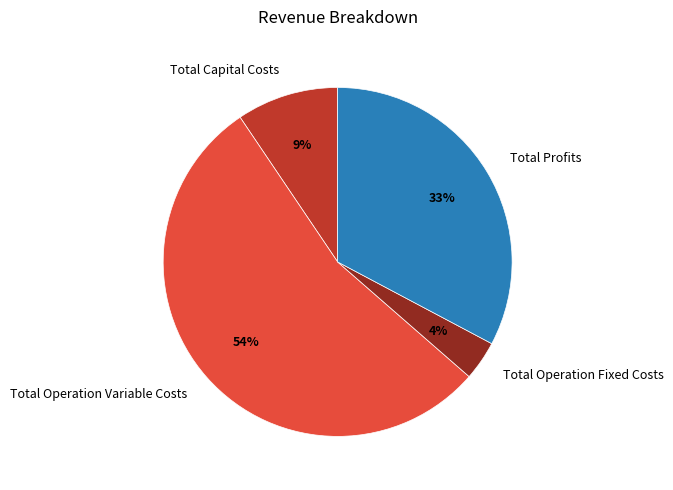

How many segments does this pie chart have?

4